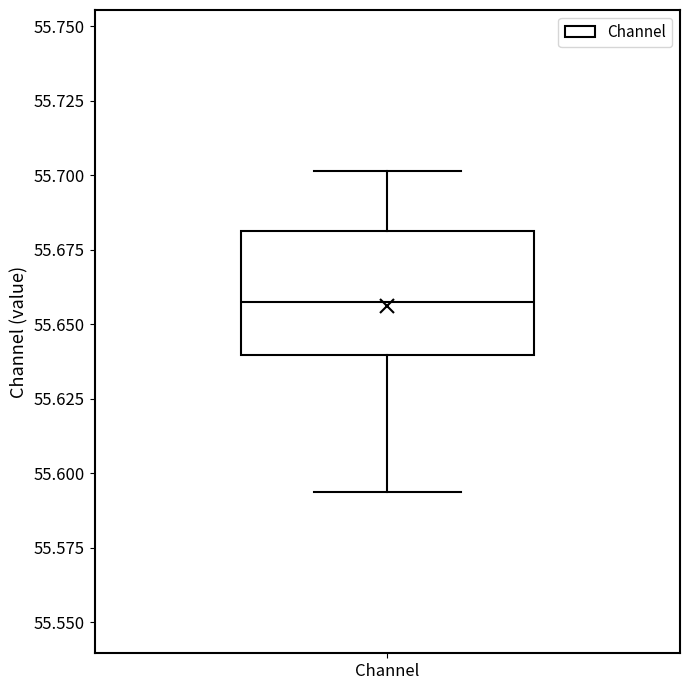

Where does the lower whisker of the box for Channel end on the y-axis? The values are not printed on the chart, so give them approximately, as read against the axis.

55.595